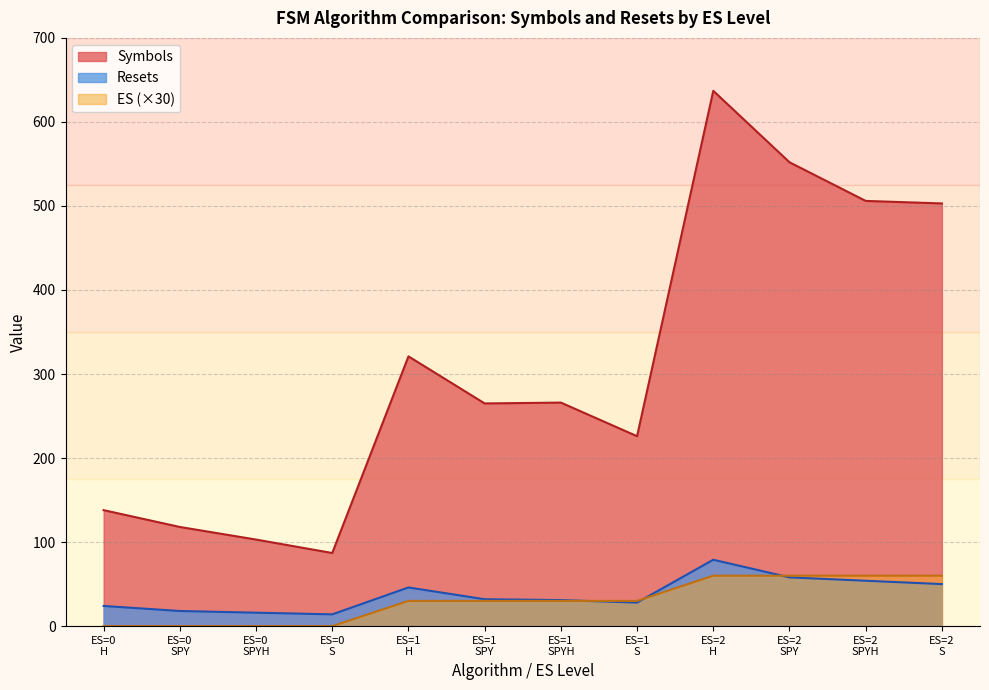

Reading left to right, transcribe all the data shown in this chart.

Symbols: 138	118	103	87	321	265	266	226	637	552	506	503
Resets: 24	18	16	14	46	32	31	28	79	58	54	50
ES: 0	0	0	0	30	30	30	30	60	60	60	60